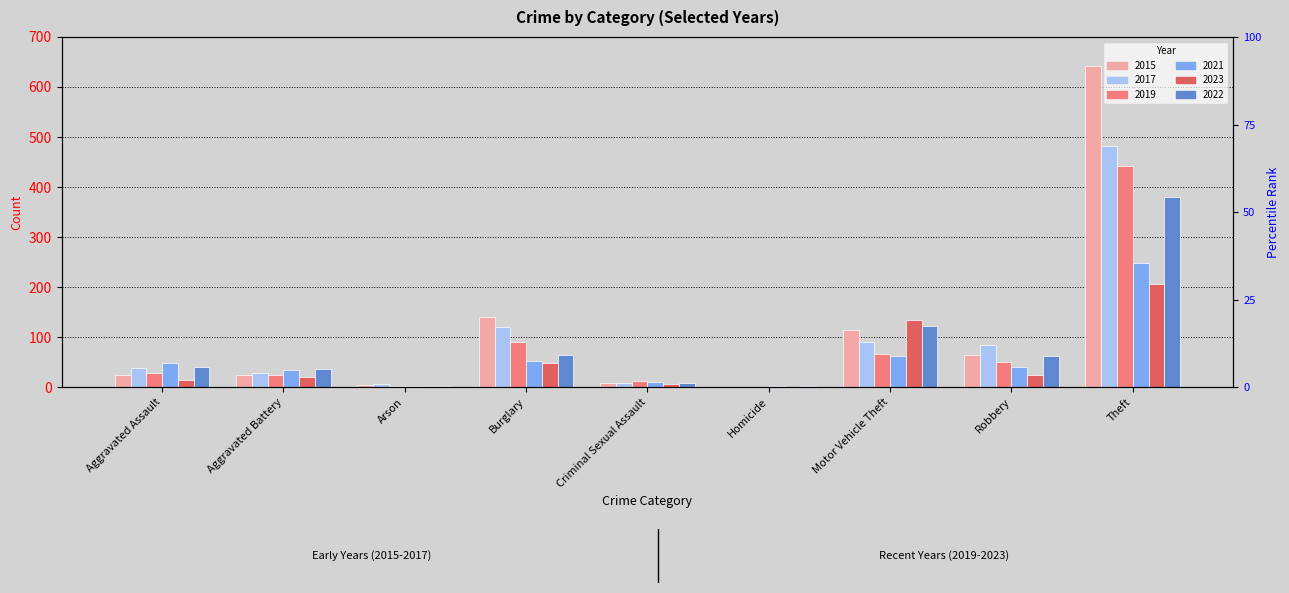

Between Burglary and Robbery, which is larger?

Burglary